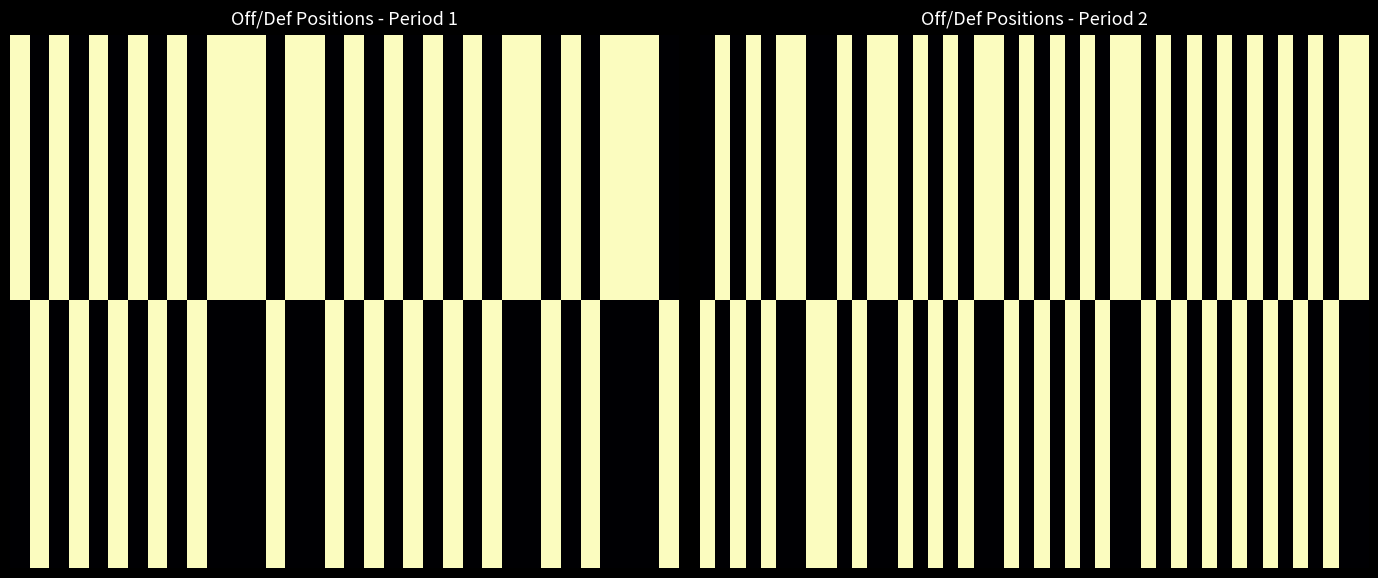

True or false: Period 1 - def_pos has a value of 0 at 15.

True